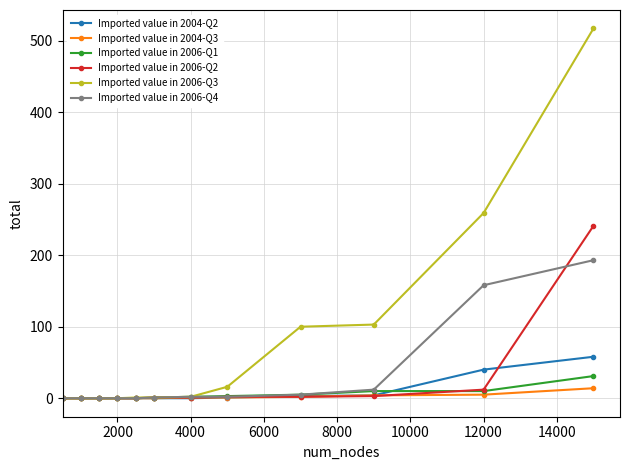

Which series has the largest range (max minus min)?

Imported value in 2006-Q3